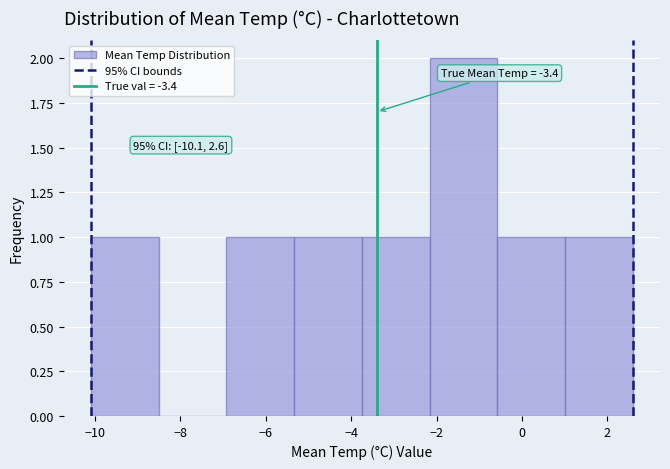

Which range on the x-axis has the tallest bar?

-2.2 to -0.6